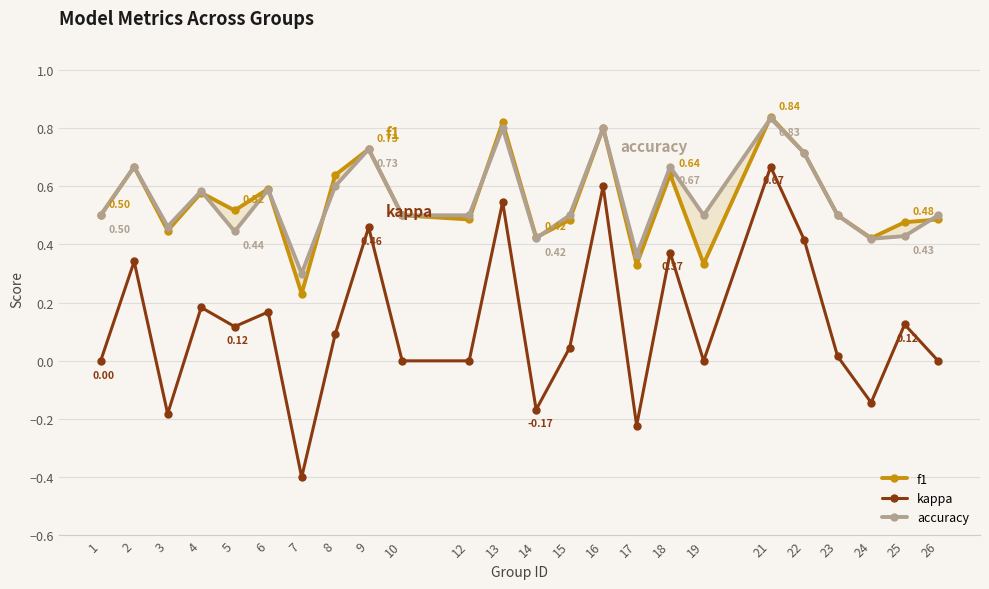

What is the sum of all accuracy values?

13.3